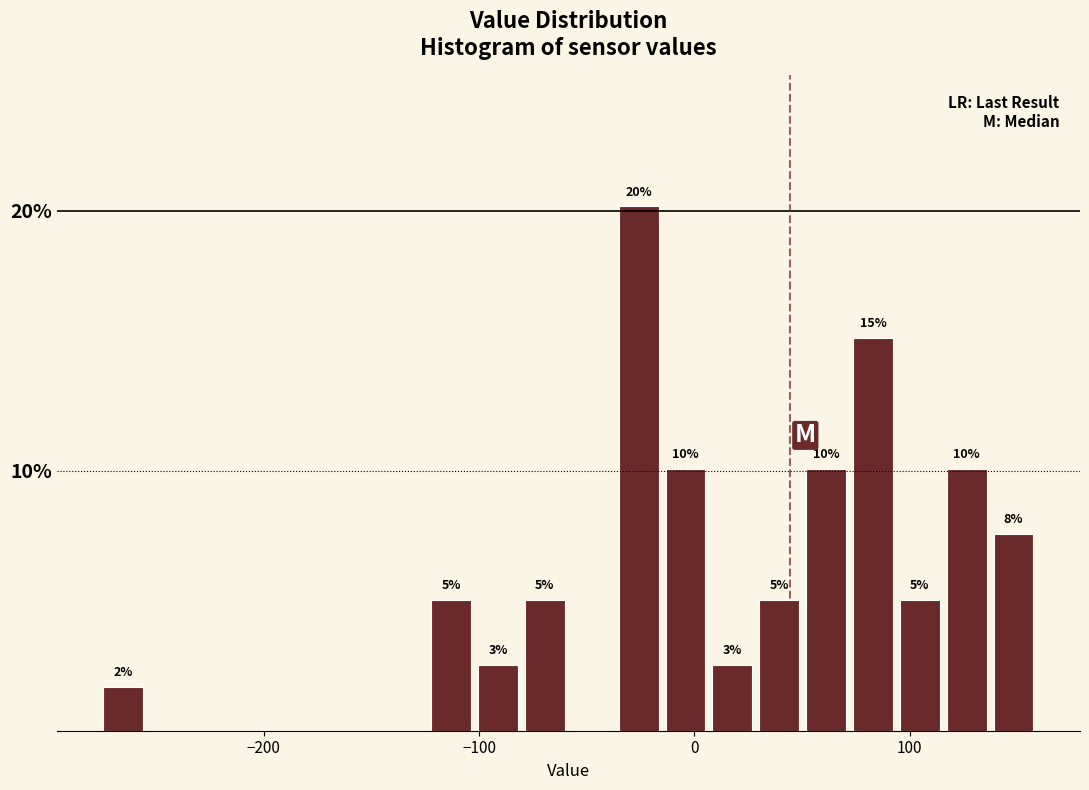

Around what value on the x-axis is the tallest bar? Give the approximate position of its centre, as read against the axis.

-30